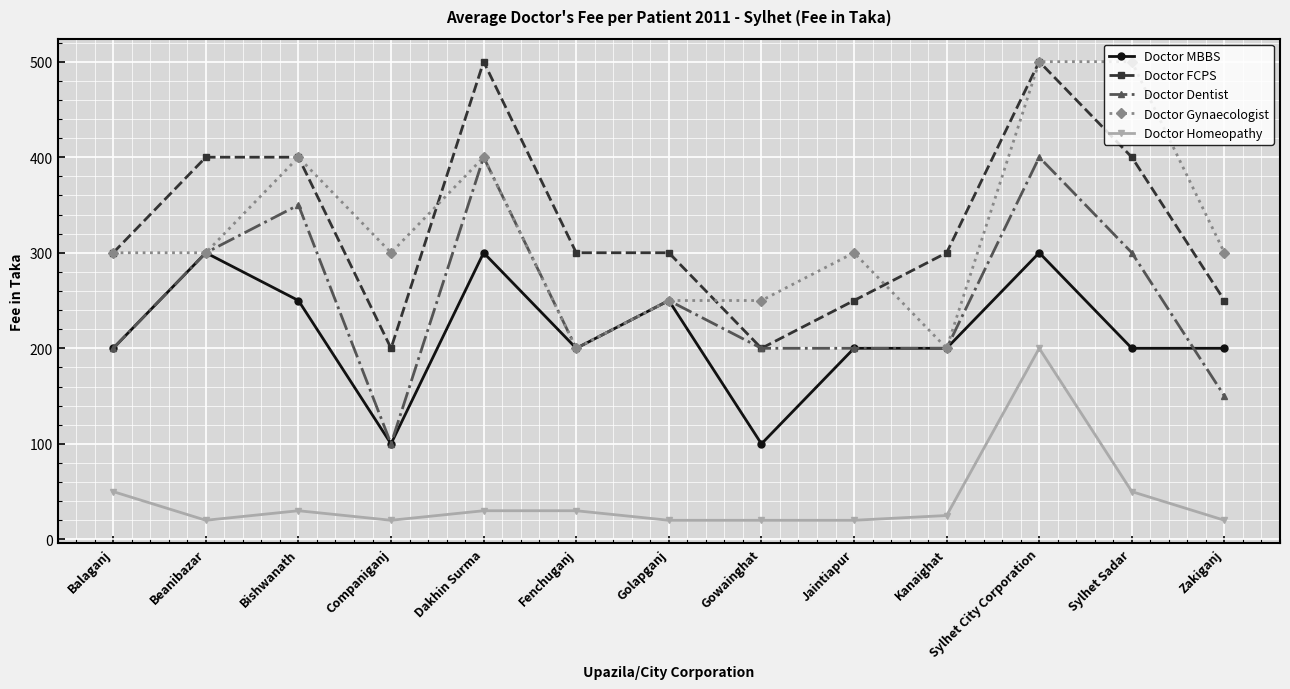

What is the label of the 5th point from the left?

Dakhin Surma